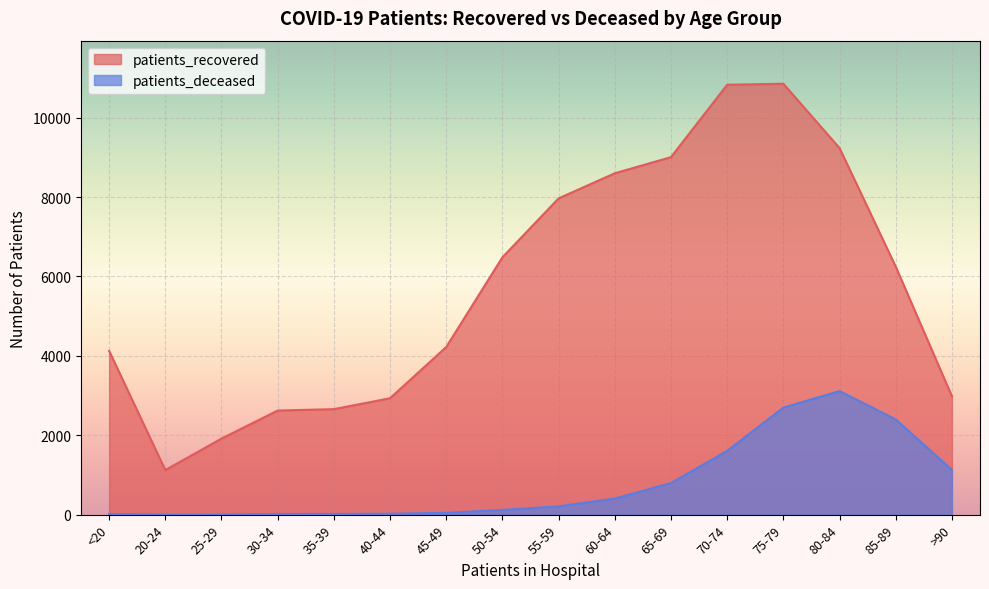

The patients_recovered series shows 2961 at 75-79. True or false?

False